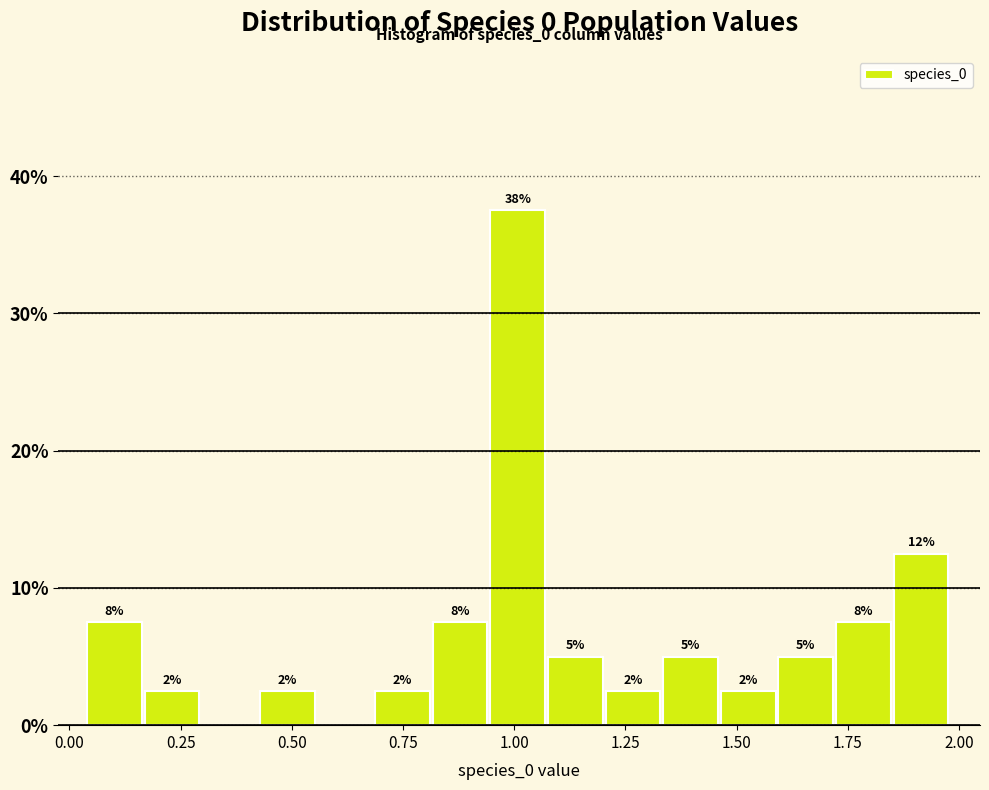

Read against the x-axis, roughly where is the centre of the tallest bar?

1.00